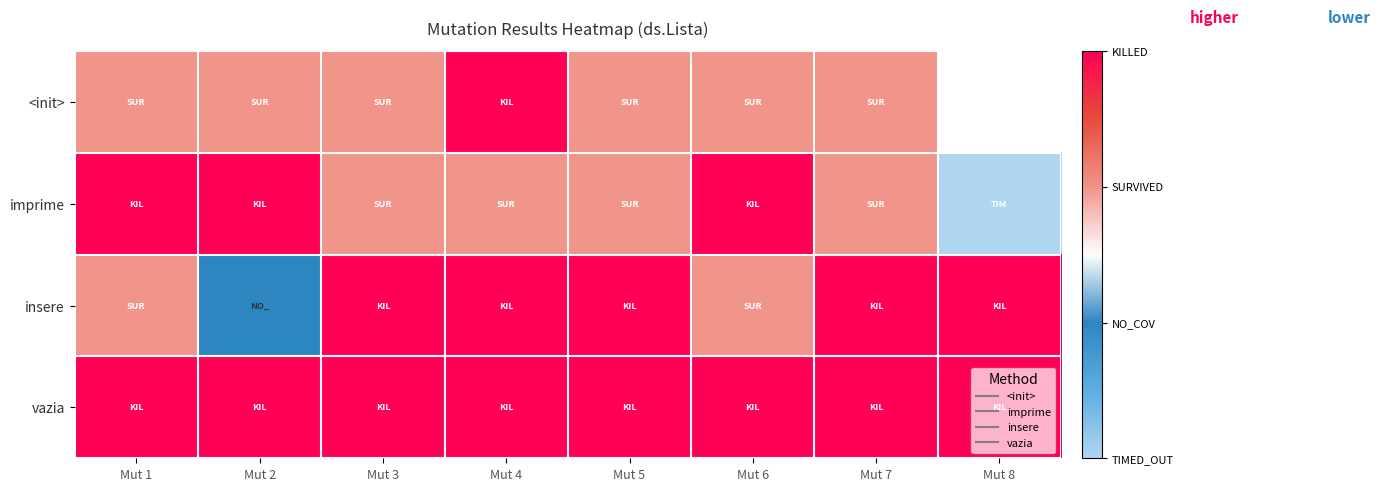

Rank the series by their maximum value, from lowest to highest.

<init>, imprime, insere, vazia